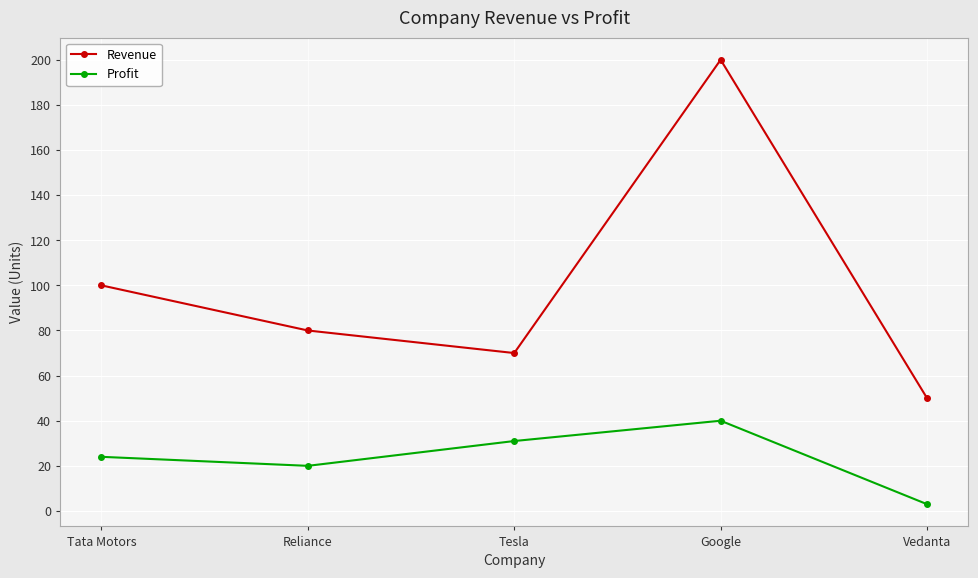

True or false: Revenue and Profit cross at least once.

False